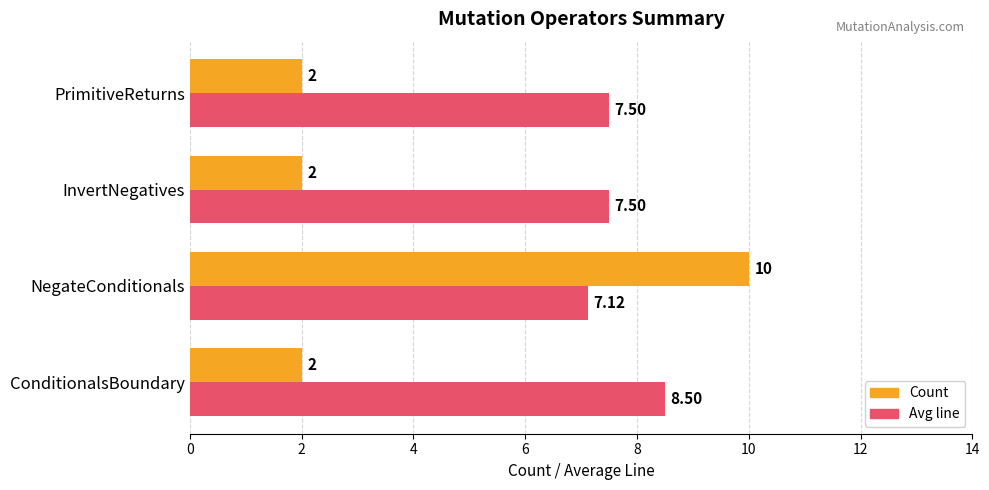

Which series has the largest range (max minus min)?

Count